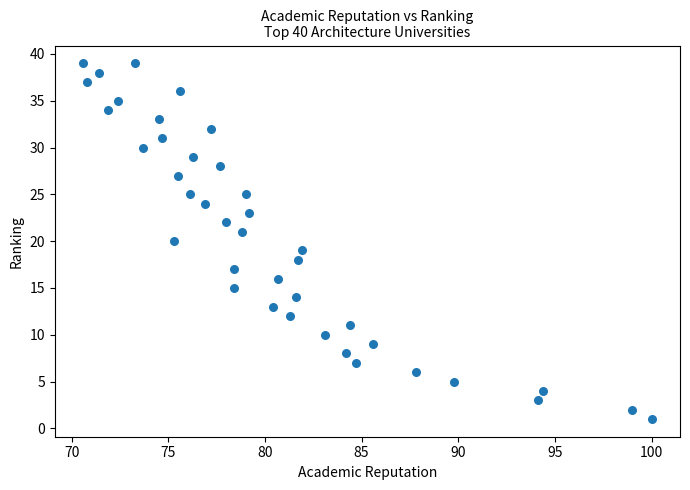

What is the range of Y values (max minus min)?

38